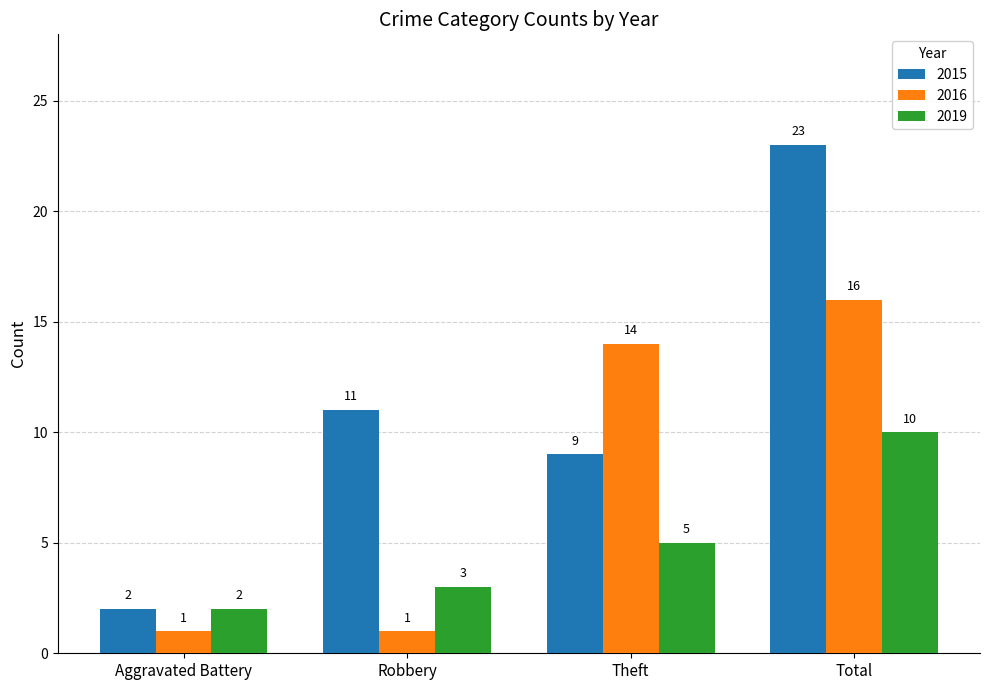

What is the total value across all series at Total?

49